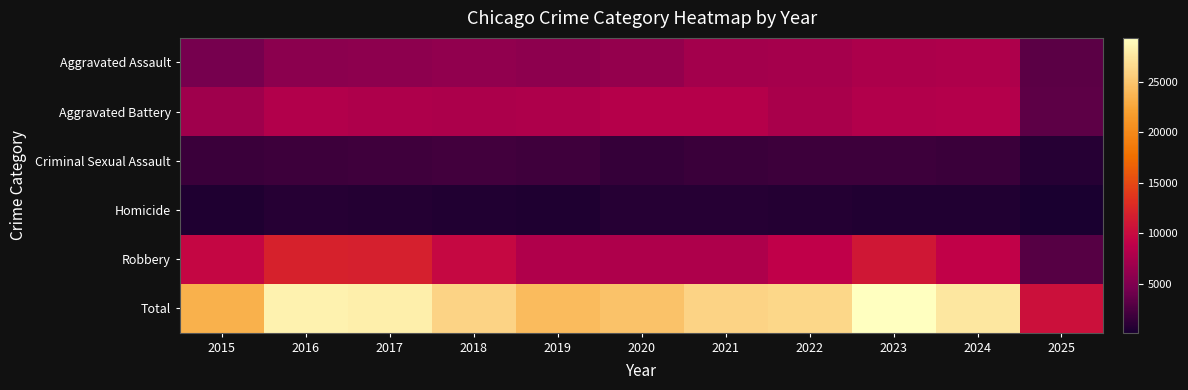

Which series has the widest spread of values?

Total